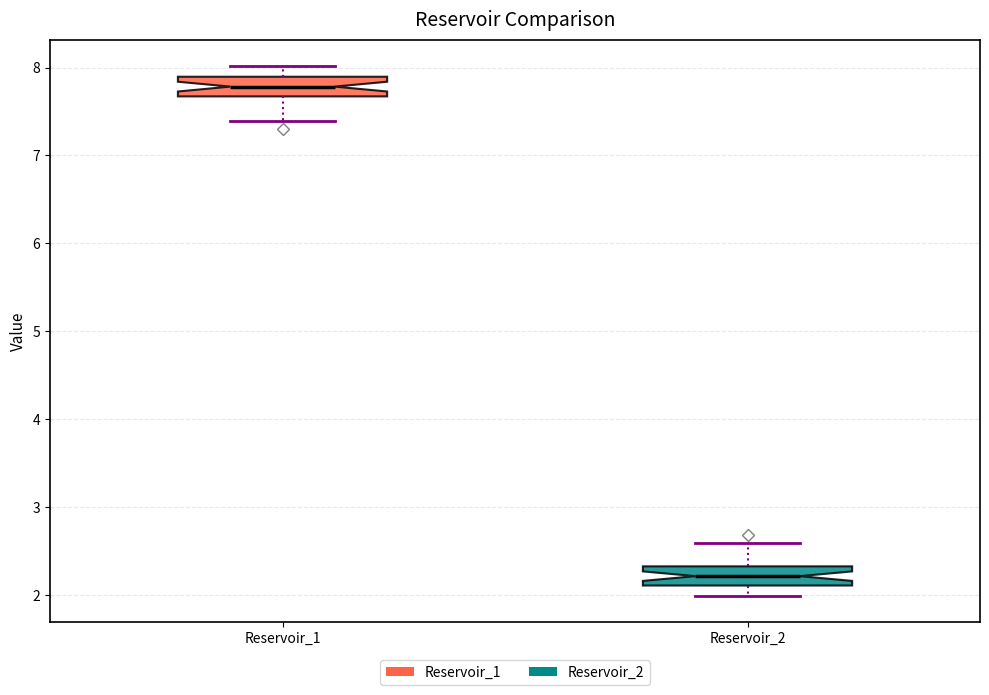

Where does the upper whisker of the box for Reservoir_2 end on the y-axis? The values are not printed on the chart, so give them approximately, as read against the axis.

2.6